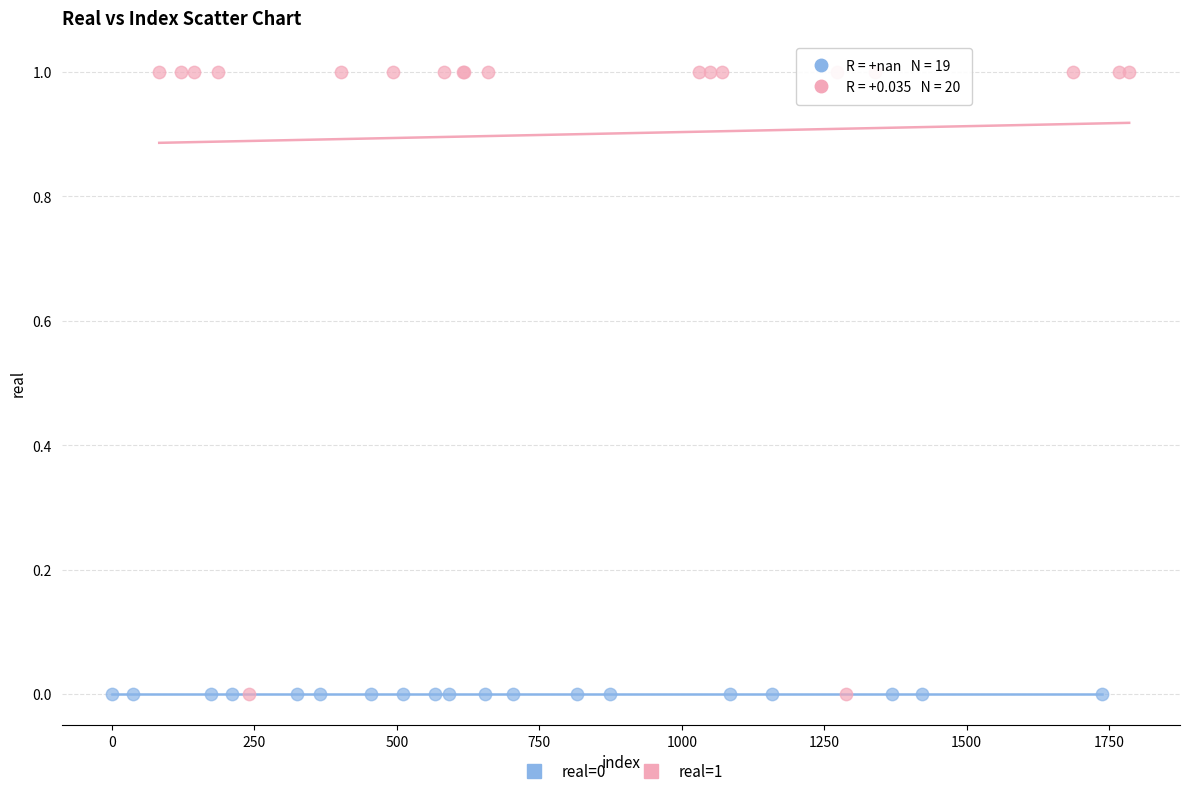

Which series contains the highest Y value?

real=1